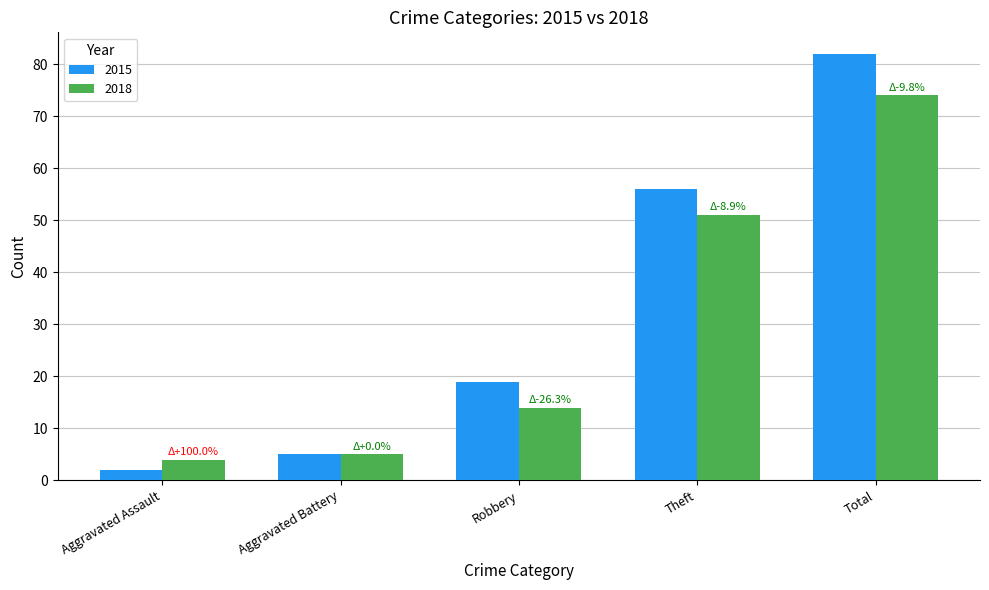

How many series are shown in this chart?

2